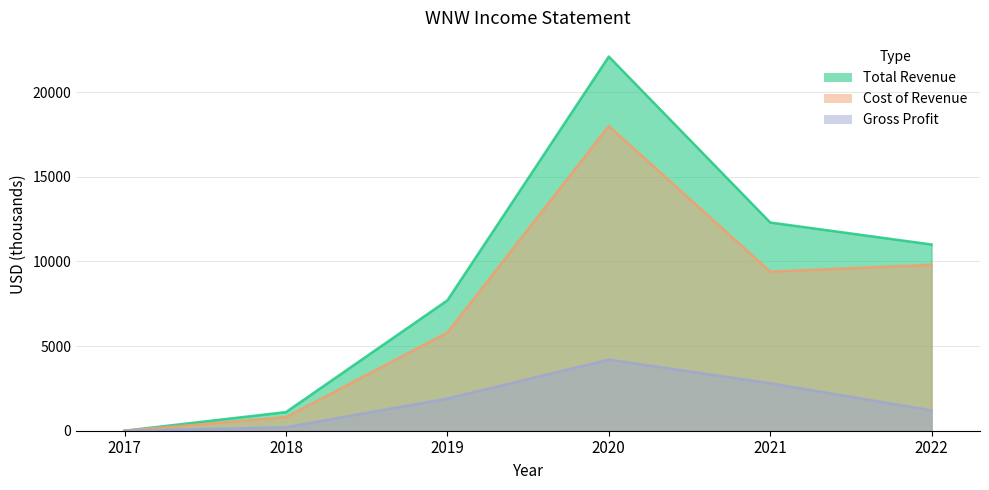

At 2018, list the series in order from smallest to largest.

Gross Profit, Cost of Revenue, Total Revenue